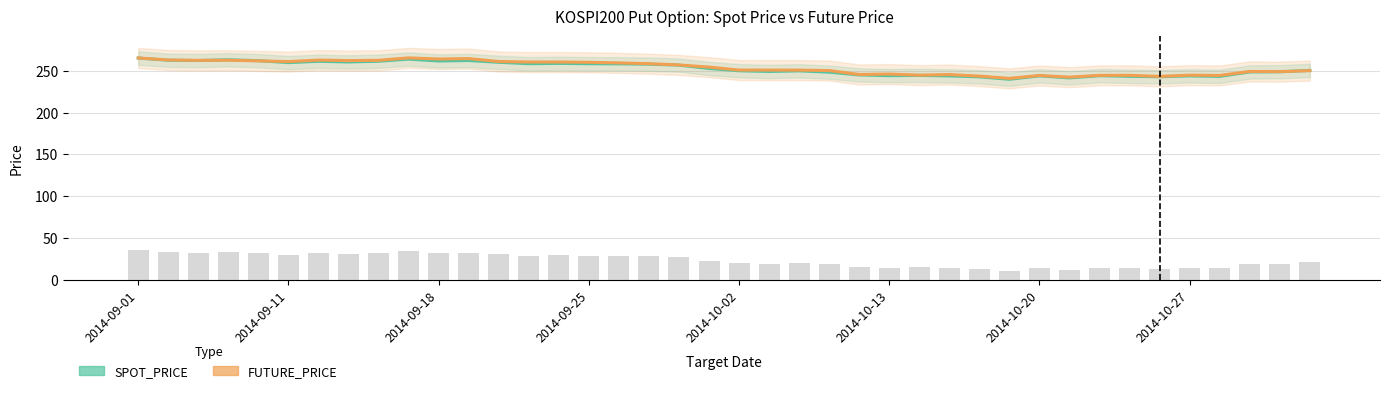

Reading right to left, list all the values displayed in this chart.

SPOT_PRICE: 250.4	248.8	248.6	243.3	243.9	242.9	243.4	244.1	241.5	243.9	239.8	242.8	243.9	244.5	244.2	245.1	248.4	249.9	249.2	250.1	252.8	256.8	257.9	258.3	258.5	258.9	258.5	260.1	262.3	261.7	264.0	261.4	260.6	261.4	259.8	262.1	263.2	262.3	262.6	265.3
FUTURE_PRICE: 250.2	249.0	249.2	244.4	244.8	243.3	244.6	244.6	242.4	244.4	240.9	243.7	245.5	244.8	246.1	245.6	250.3	250.8	250.8	250.9	254.4	257.0	258.5	259.4	260.1	260.5	260.5	261.1	264.6	264.1	265.4	262.6	262.2	262.8	261.0	261.9	262.6	262.5	262.9	265.4